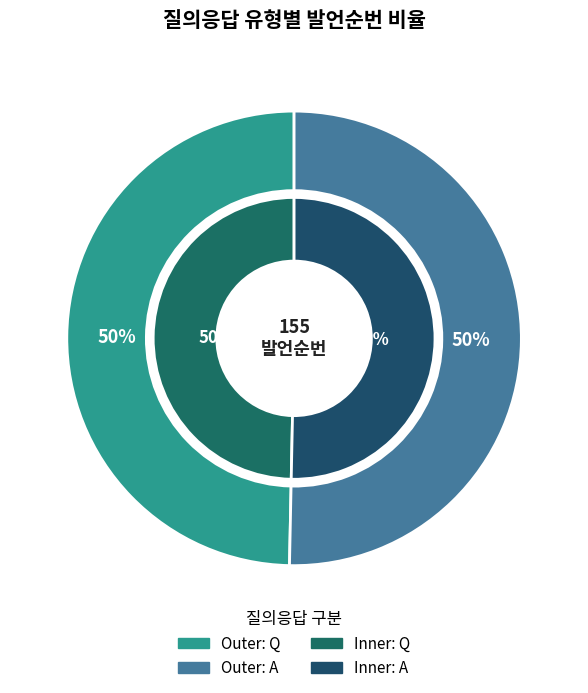

What is the change in value from Q to A?

+1